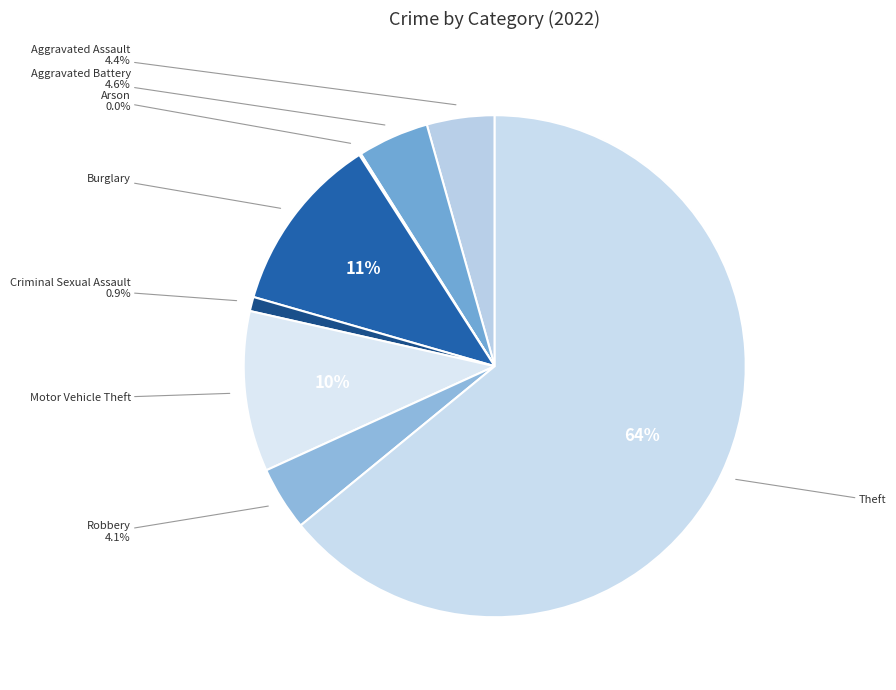

To the nearest percent, what is the average slice percentage?

12%